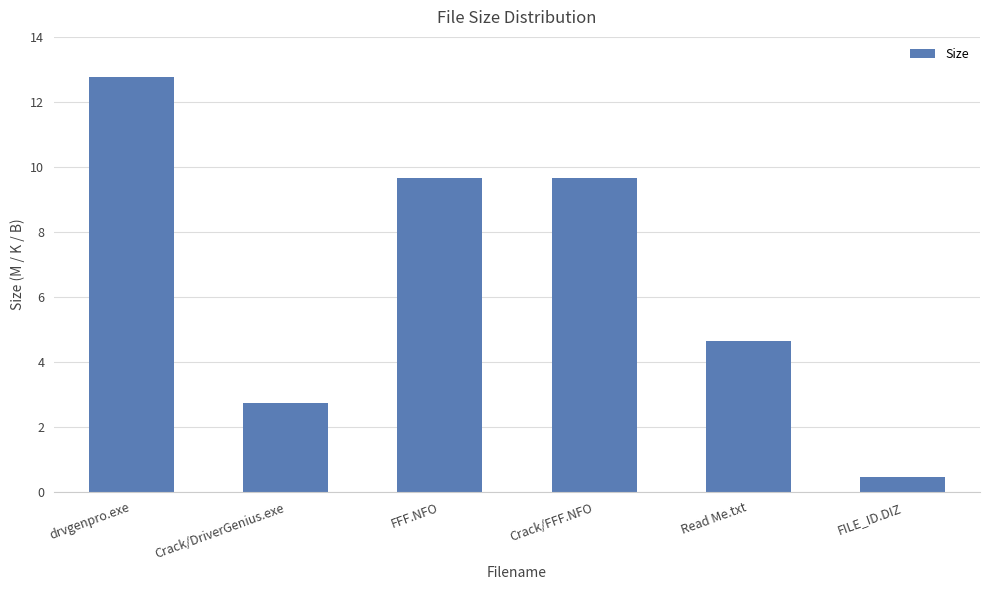

How many data points are above 9?

3